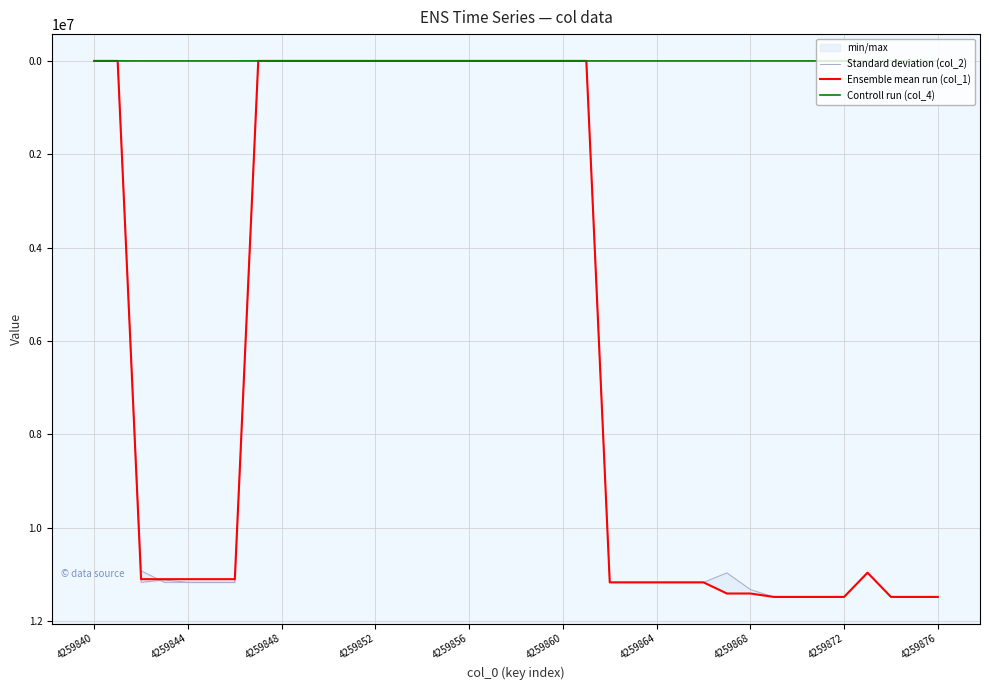

Is this an area chart (filled region under the line)?

No